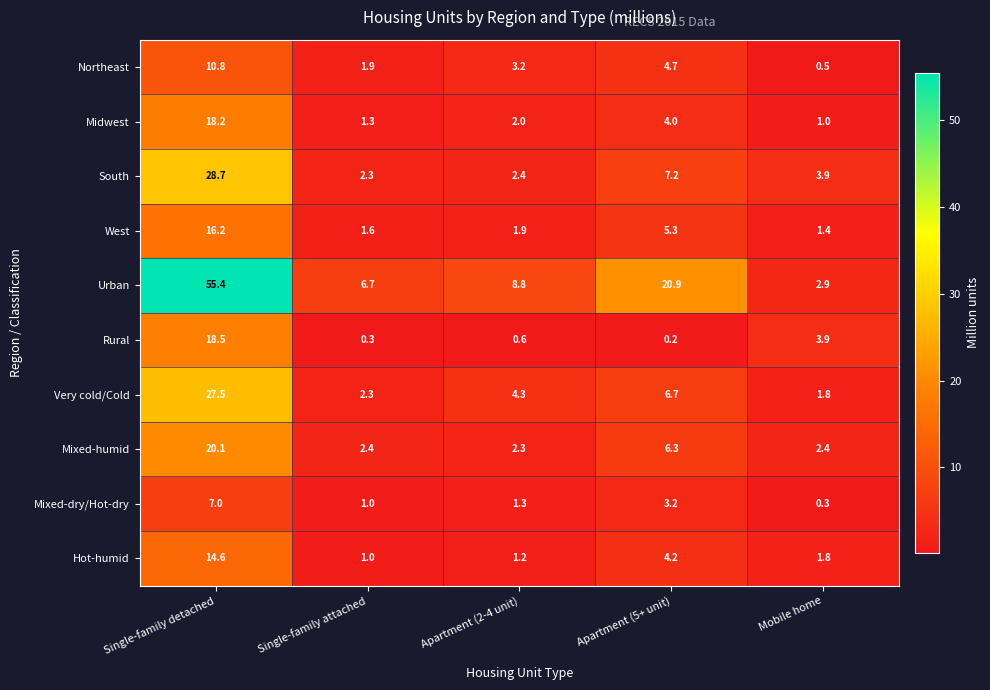

What is the total value across all series at Single-family attached?

20.8